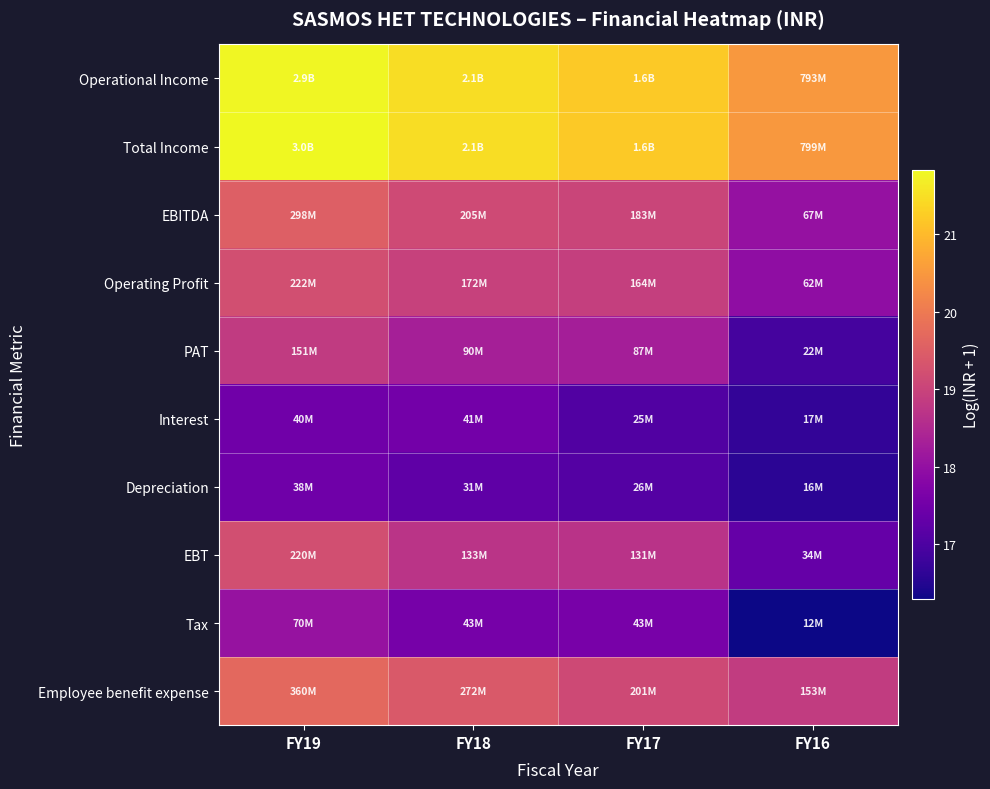

At how many categories does at least one series exceed 20?

4